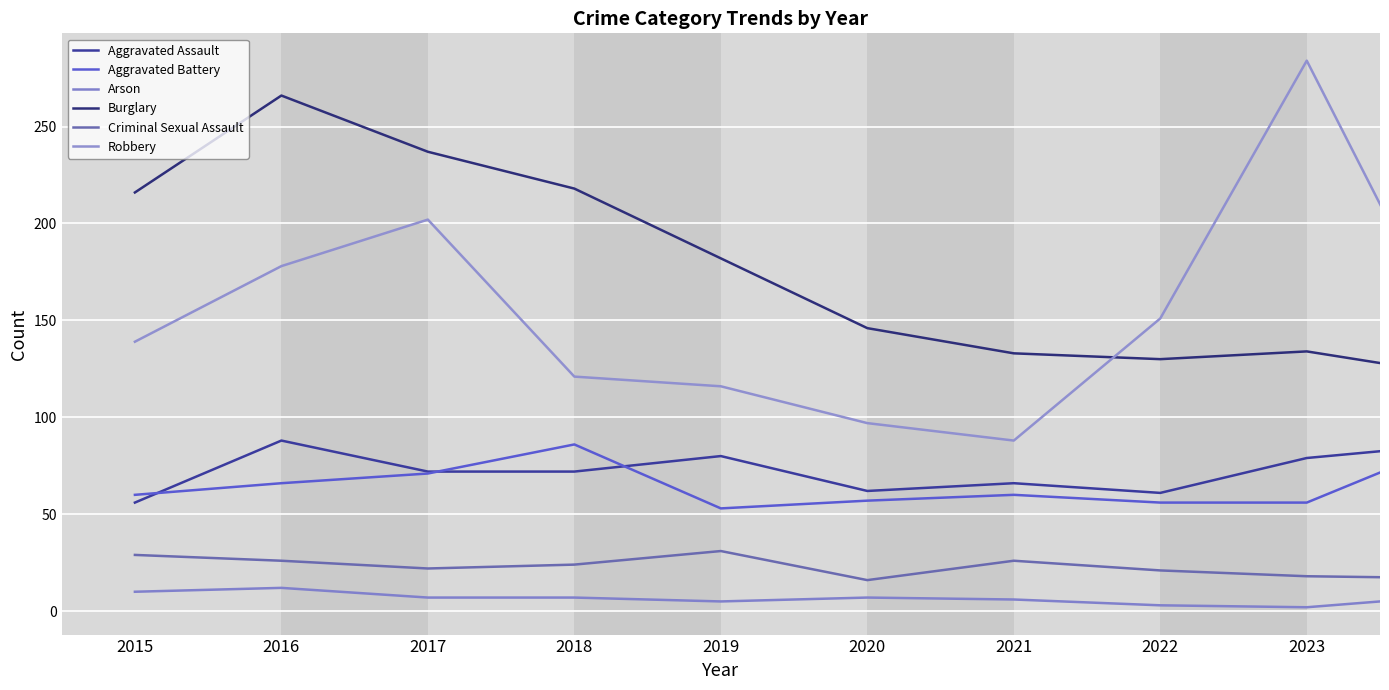

How many lines are shown in the chart?

6